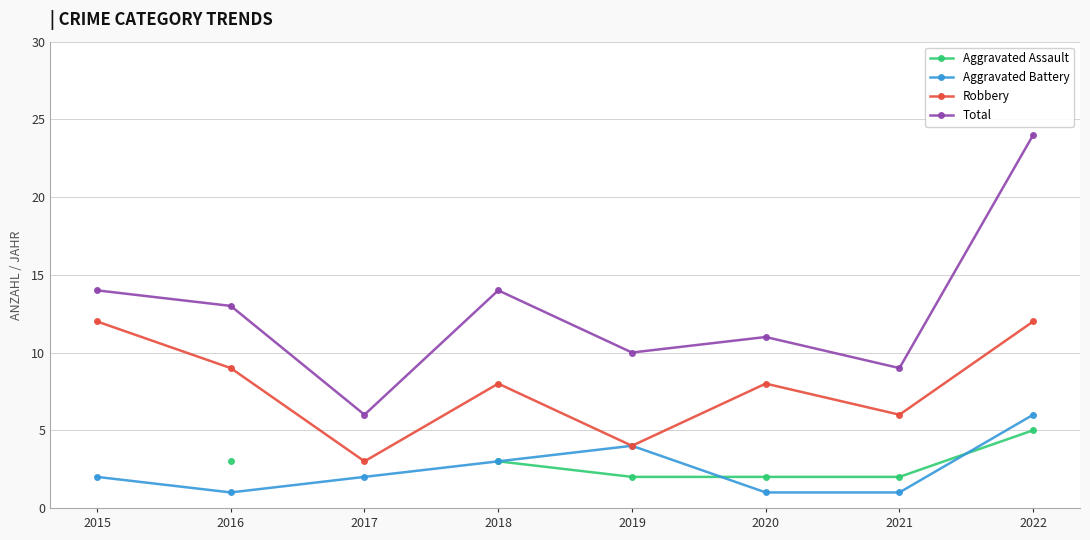

True or false: Robbery and Total cross at least once.

False